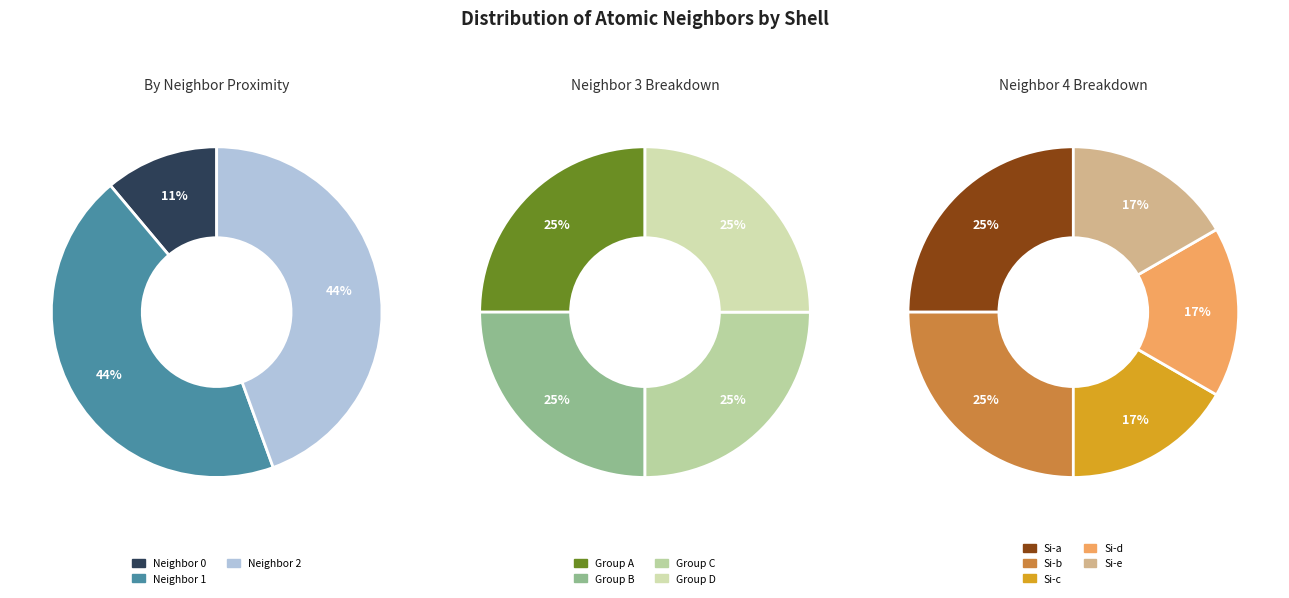

True or false: 4 accounts for 36% of the total.

True